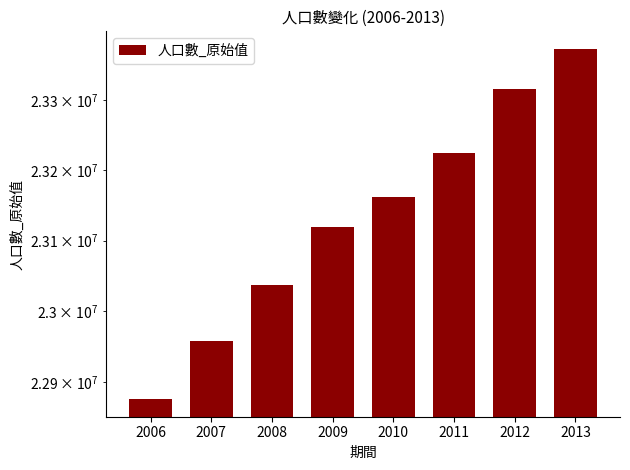

How many series are shown in this chart?

1